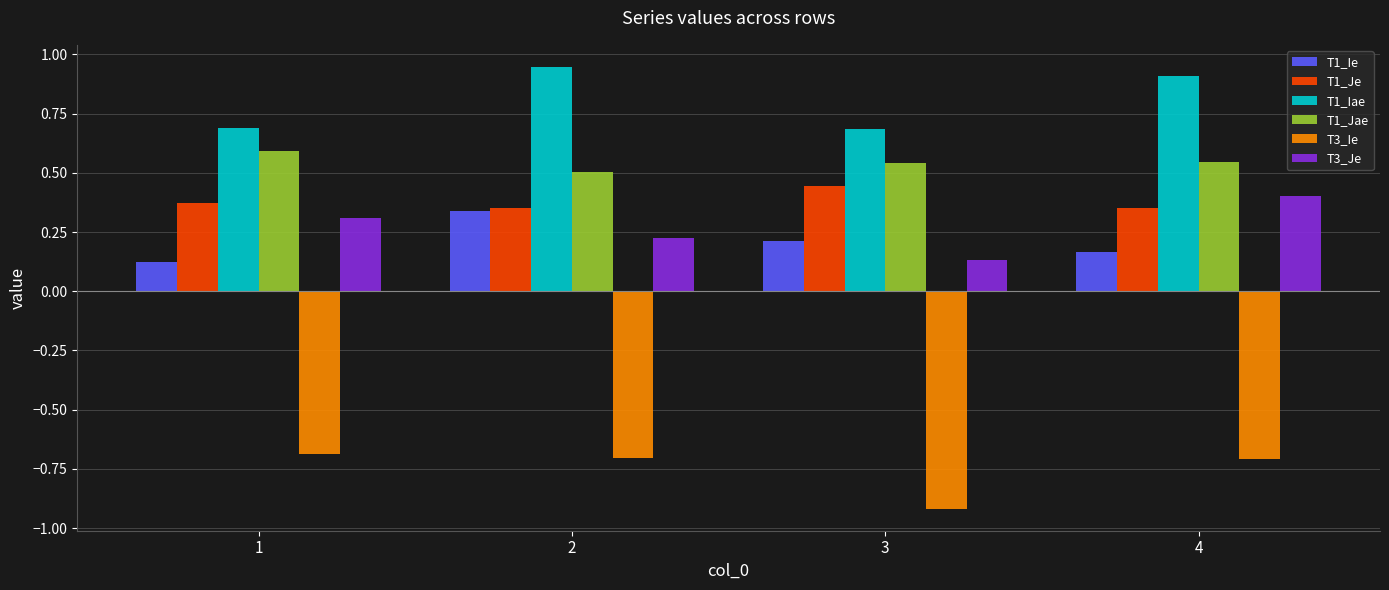

What is the value of the T3_Je bar at the 4th from the left?

0.4